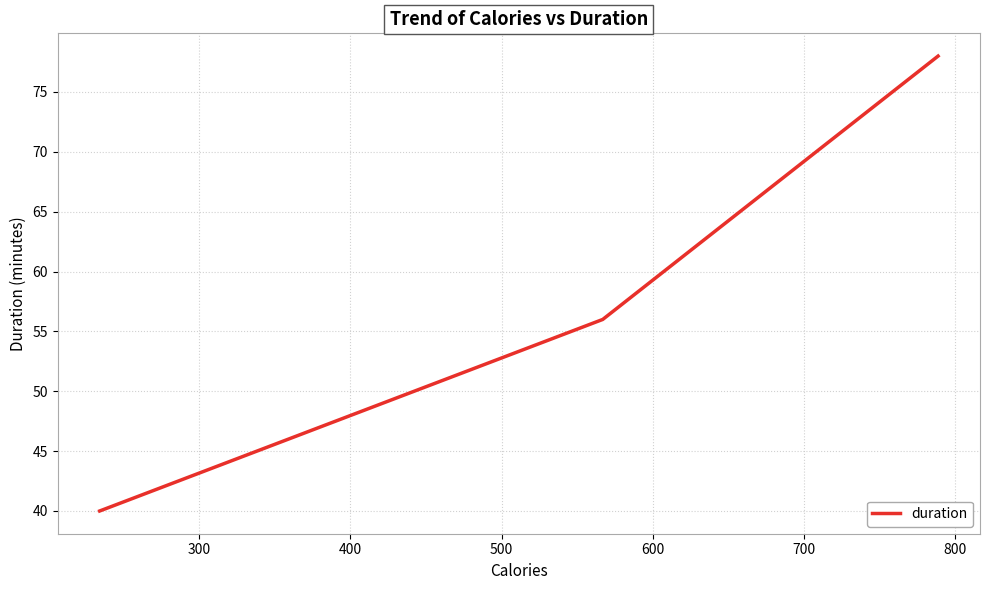

What is the difference between the second highest and minimum values?

16